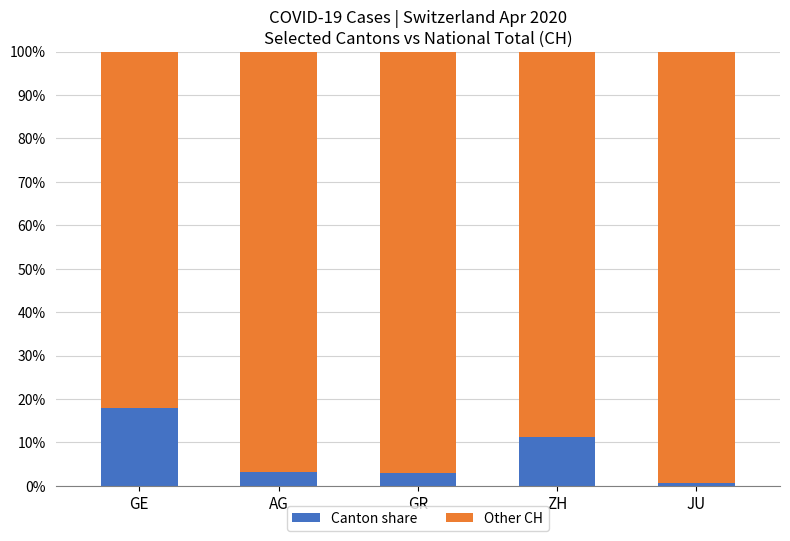

What is the highest value of the Canton share series?

18.0